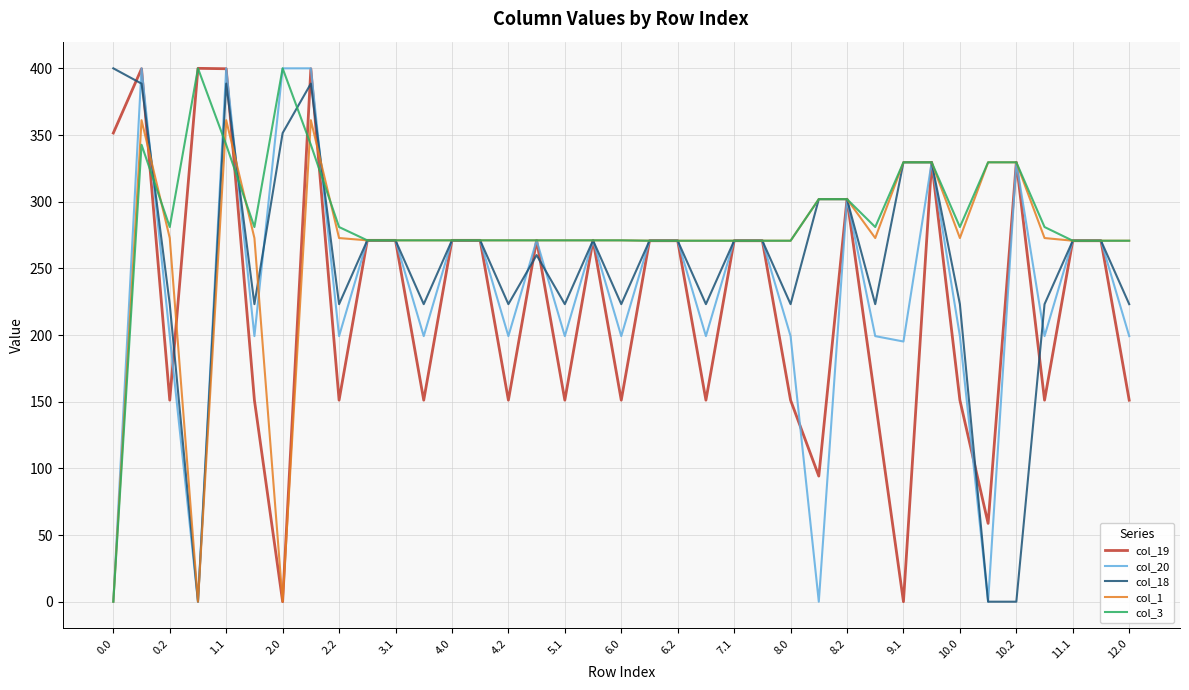

Which series has the largest total across all categories?

col_3